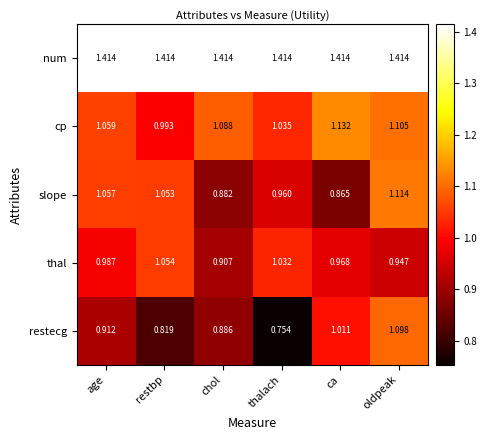

Where is restecg nearest to the value 0?

thalach